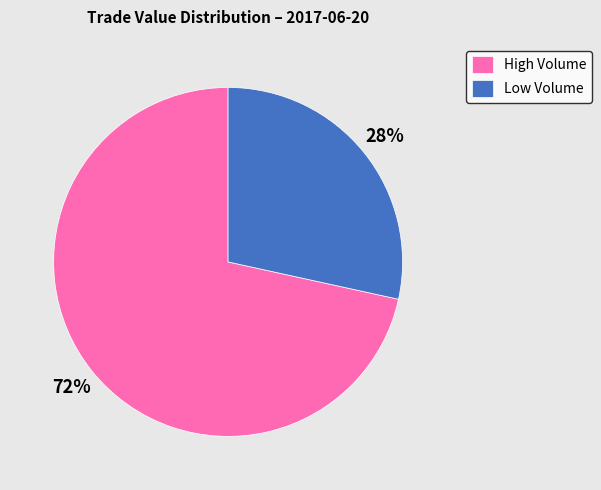

True or false: High Volume accounts for 72% of the total.

True